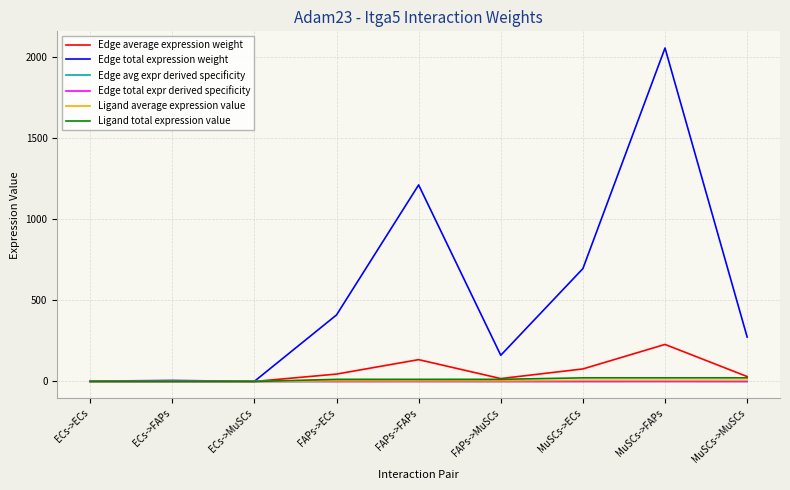

At which category is the sum across all series the highest?

MuSCs->FAPs